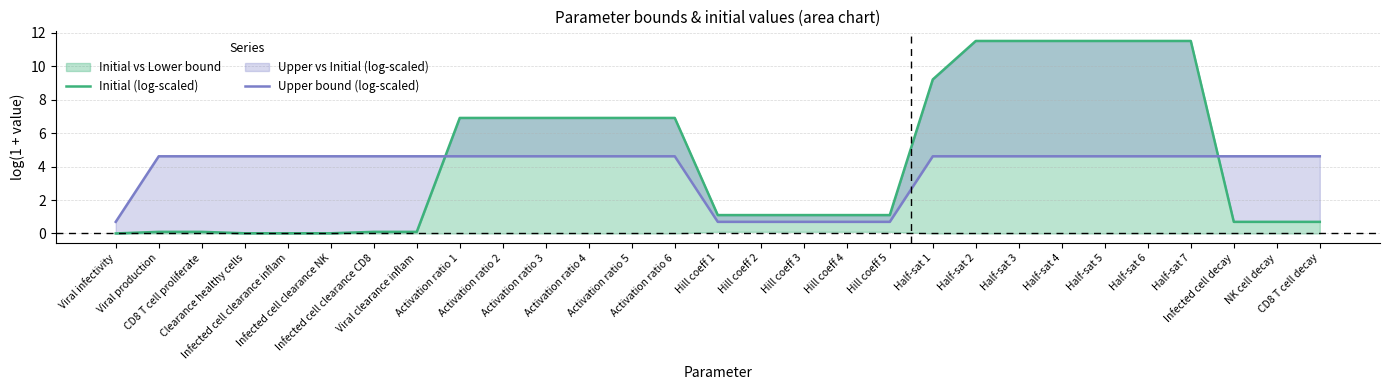

Which has a higher value, Half-sat 3 or Activation ratio 2?

Half-sat 3